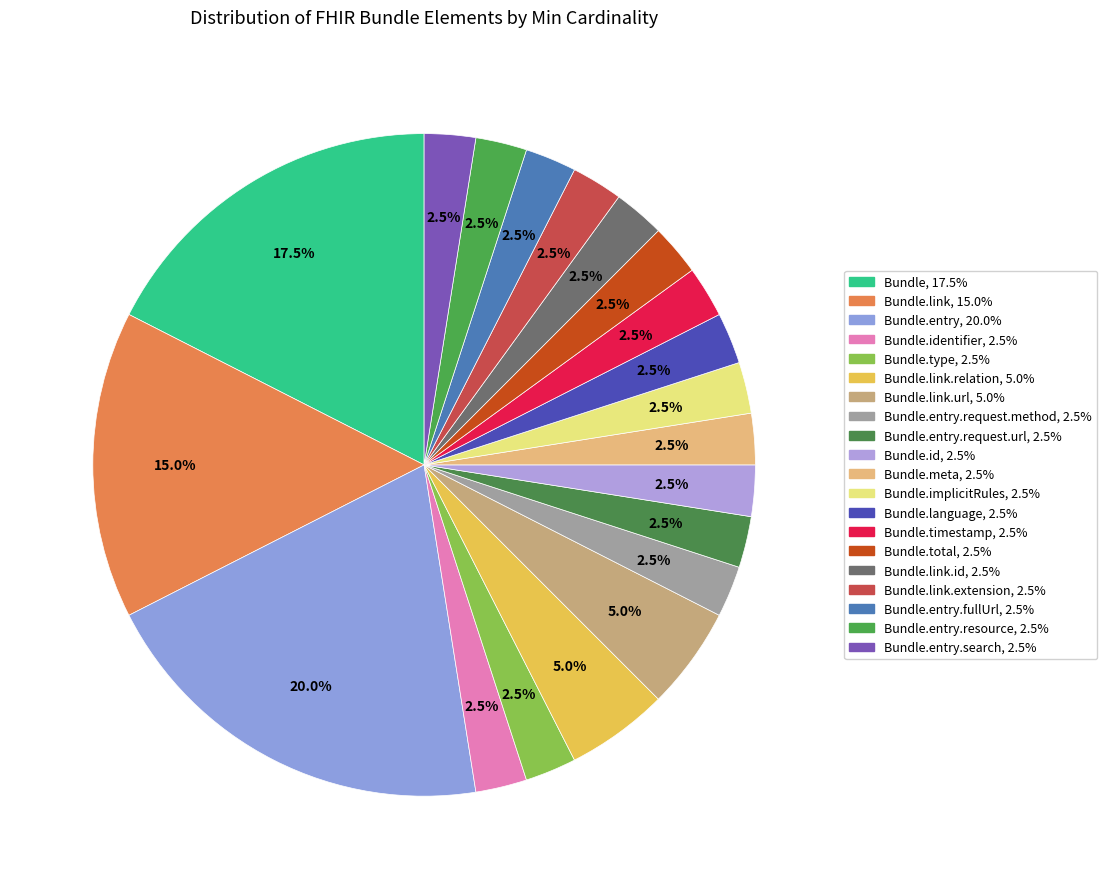

How many segments does this pie chart have?

20